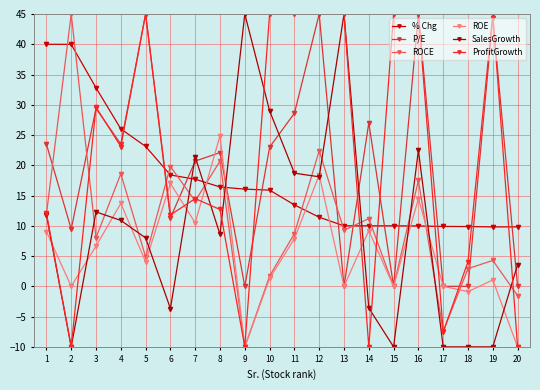

Reading right to left, transcribe all the data shown in this chart.

% Chg: 20=9.8	19=9.8	18=9.9	17=9.9	16=10.0	15=10.0	14=10.0	13=10.0	12=11.4	11=13.5	10=15.9	9=16.1	8=16.4	7=17.7	6=18.4	5=23.1	4=26.0	3=32.8	2=40.0	1=40.0
P/E: 20=0.0	19=44.3	18=0.0	17=0.0	16=45.0	15=0.0	14=27.0	13=0.0	12=45.0	11=28.6	10=23.0	9=0.0	8=22.1	7=20.7	6=11.3	5=45.0	4=23.5	3=29.4	2=9.5	1=23.5
ROCE: 20=-1.5	19=4.3	18=2.9	17=-7.5	16=17.5	15=0.0	14=11.2	13=9.3	12=22.4	11=8.7	10=1.7	9=-10.0	8=20.7	7=14.1	6=19.8	5=4.9	4=18.6	3=8.0	2=45.0	1=11.9
ROE: 20=-10.0	19=1.1	18=-0.9	17=0.0	16=14.5	15=0.0	14=9.2	13=0.0	12=18.4	11=7.9	10=1.3	9=-10.0	8=24.9	7=10.5	6=17.0	5=4.1	4=13.7	3=6.7	2=0.0	1=9.1
SalesGrowth: 20=3.6	19=-10.0	18=-10.0	17=-10.0	16=22.5	15=-10.0	14=-3.6	13=45.0	12=18.1	11=18.7	10=29.0	9=45.0	8=8.6	7=21.4	6=-3.7	5=8.0	4=10.9	3=12.3	2=-10.0	1=11.8
ProfitGrowth: 20=-10.0	19=45.0	18=4.1	17=-7.5	16=45.0	15=45.0	14=-10.0	13=45.0	12=45.0	11=45.0	10=45.0	9=-10.0	8=12.7	7=14.5	6=11.8	5=45.0	4=23.1	3=29.6	2=-10.0	1=12.1